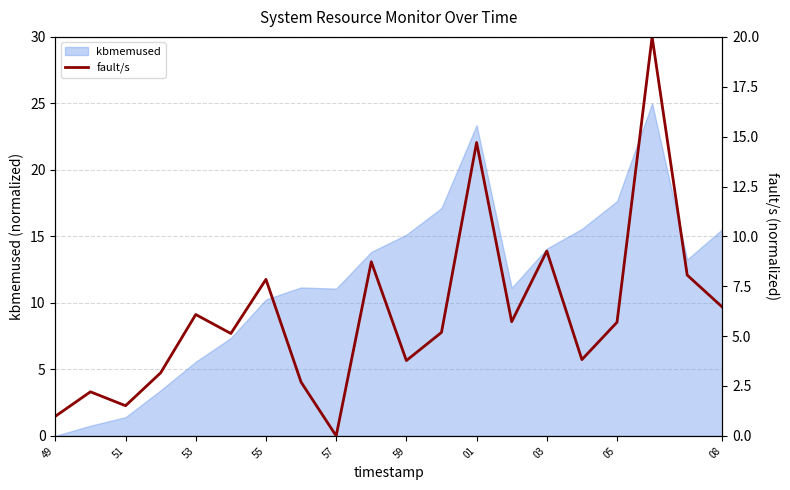

What is the maximum value for kbmemused?

25.0